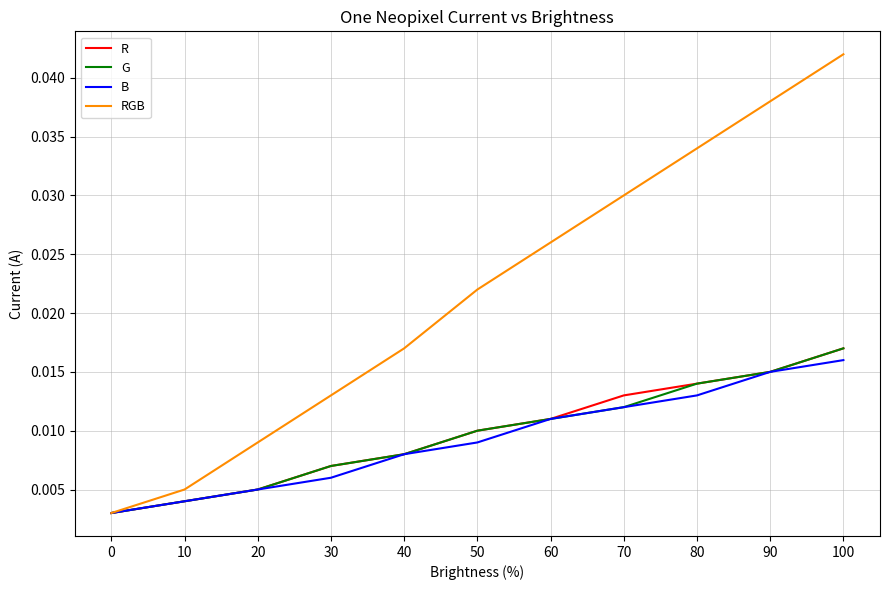

Which series has the largest total across all categories?

RGB